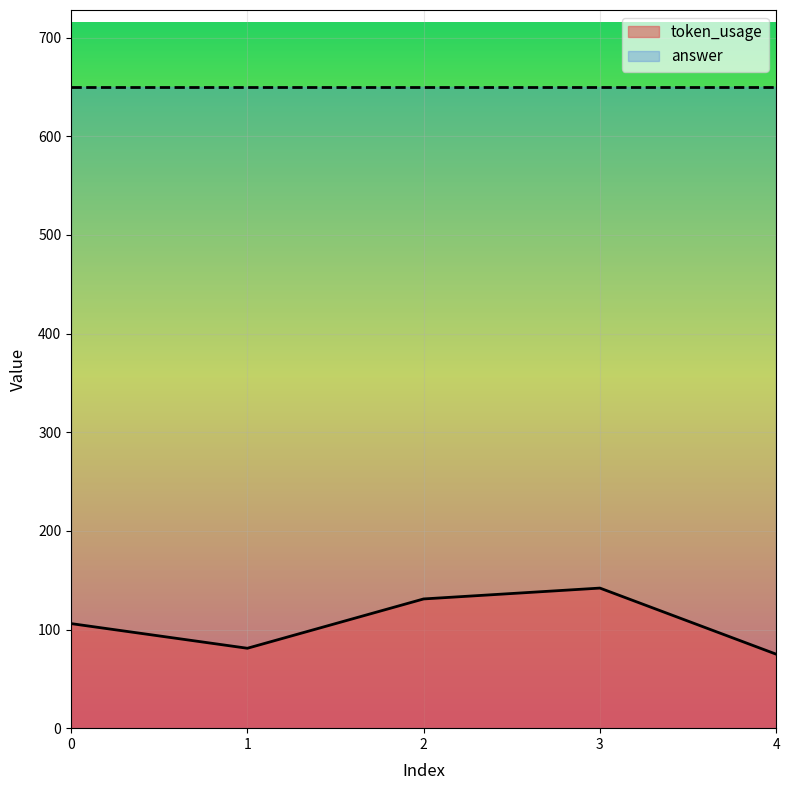

How many lines are shown in the chart?

2